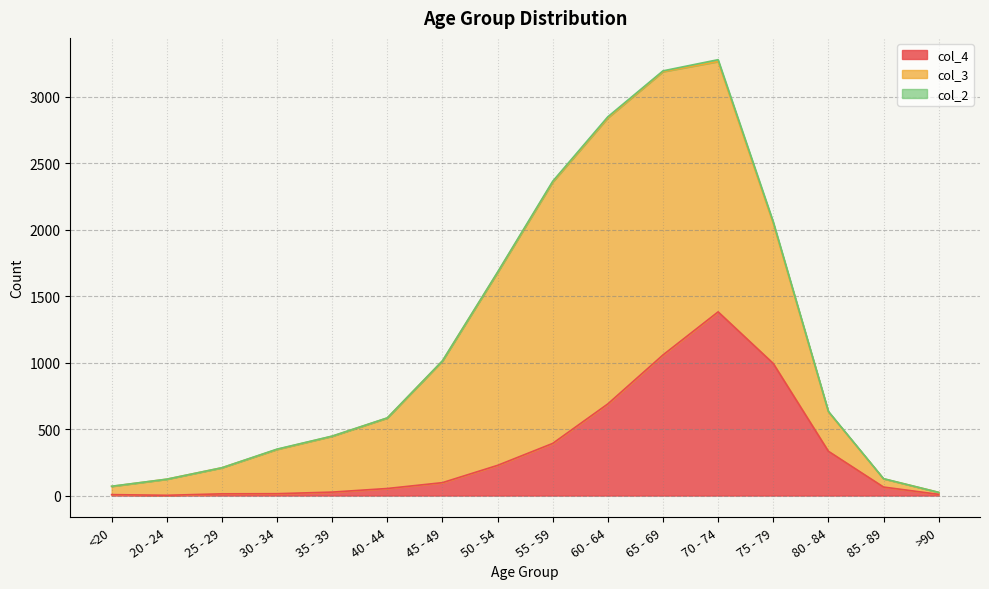

What position from the right is >90?

1